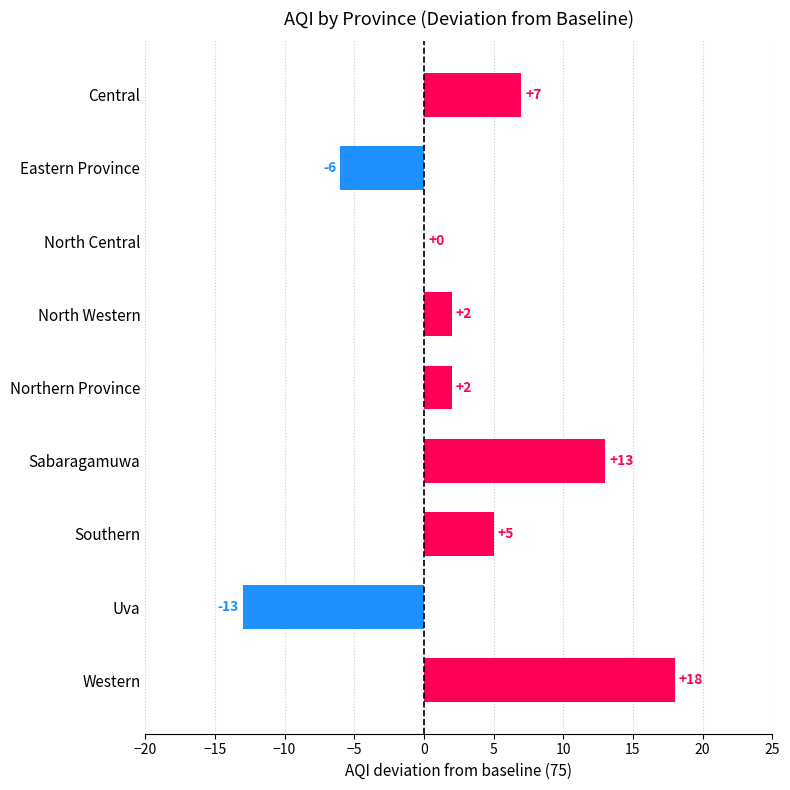

Reading top to bottom, transcribe all the data shown in this chart.

Central=7	Eastern Province=-6	North Central=0	North Western=2	Northern Province=2	Sabaragamuwa=13	Southern=5	Uva=-13	Western=18